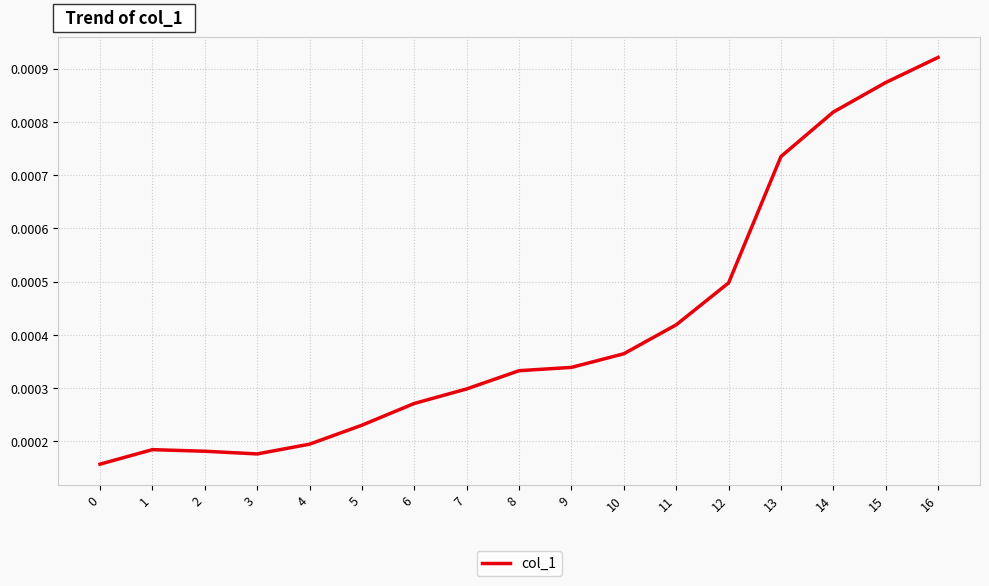

Which has a higher value, 6 or 7?

7